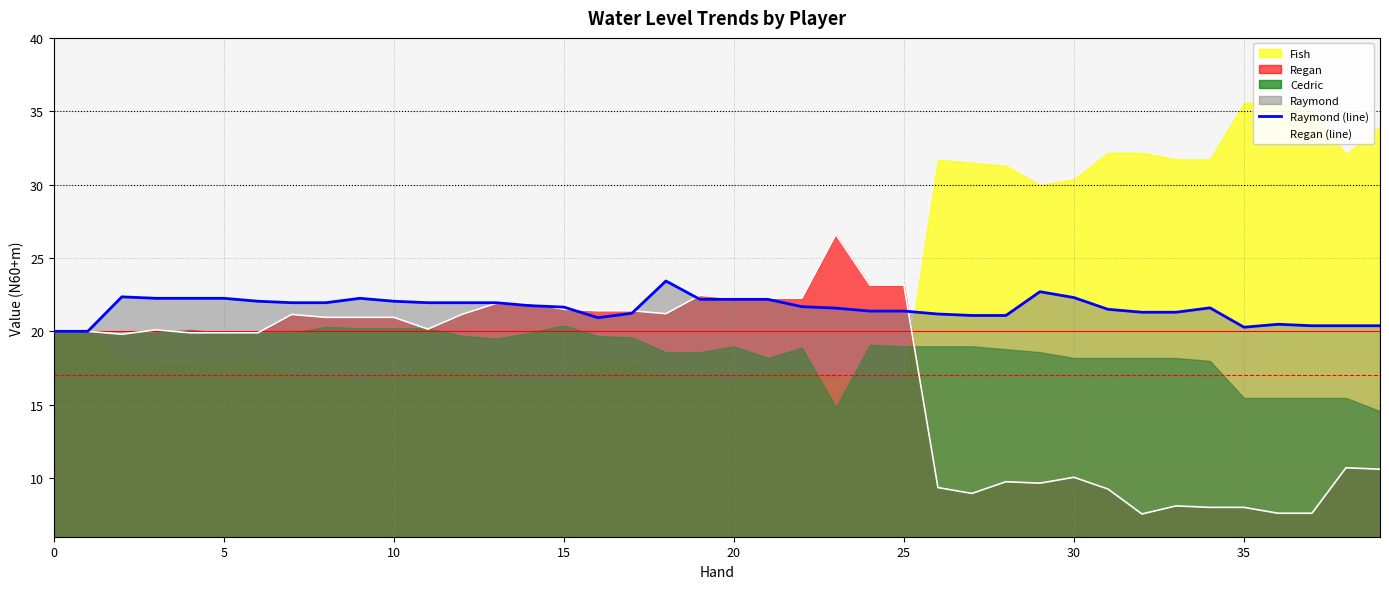

What is the average value of the Raymond (line) series?

21.6